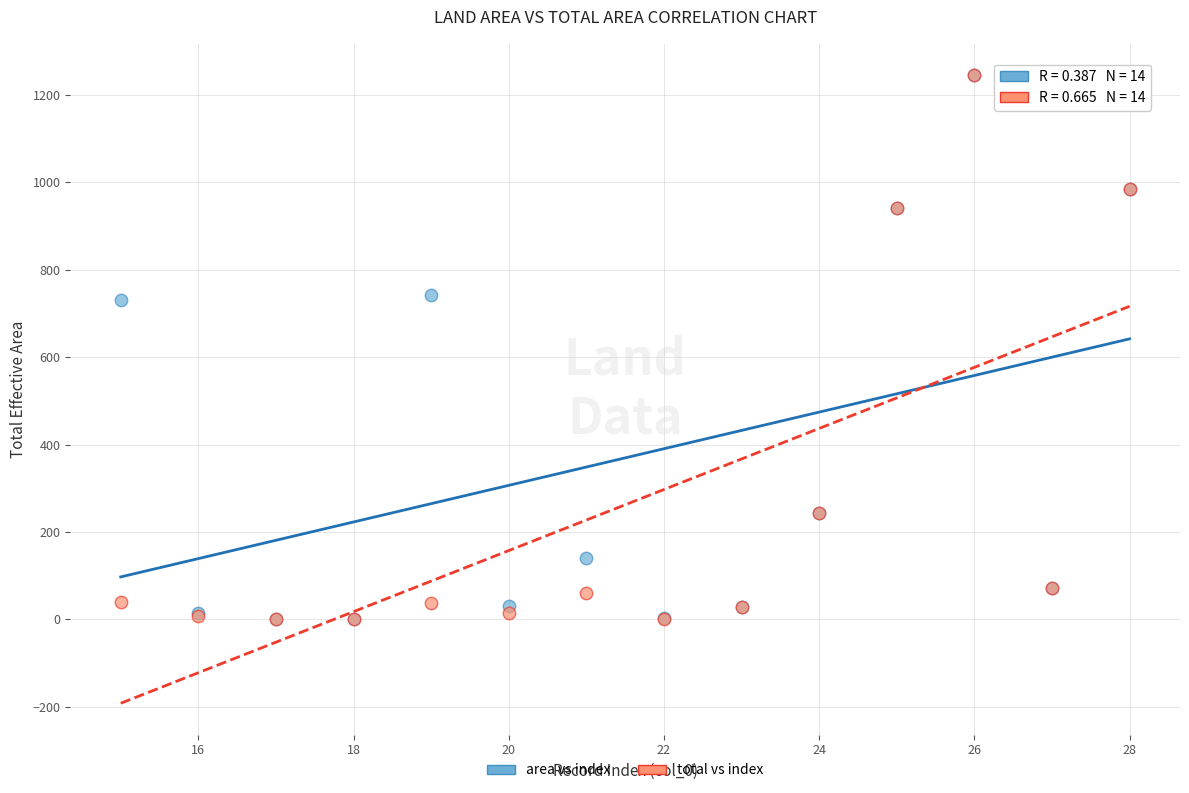

What are all the series names shown in the legend?

area vs index, total vs index